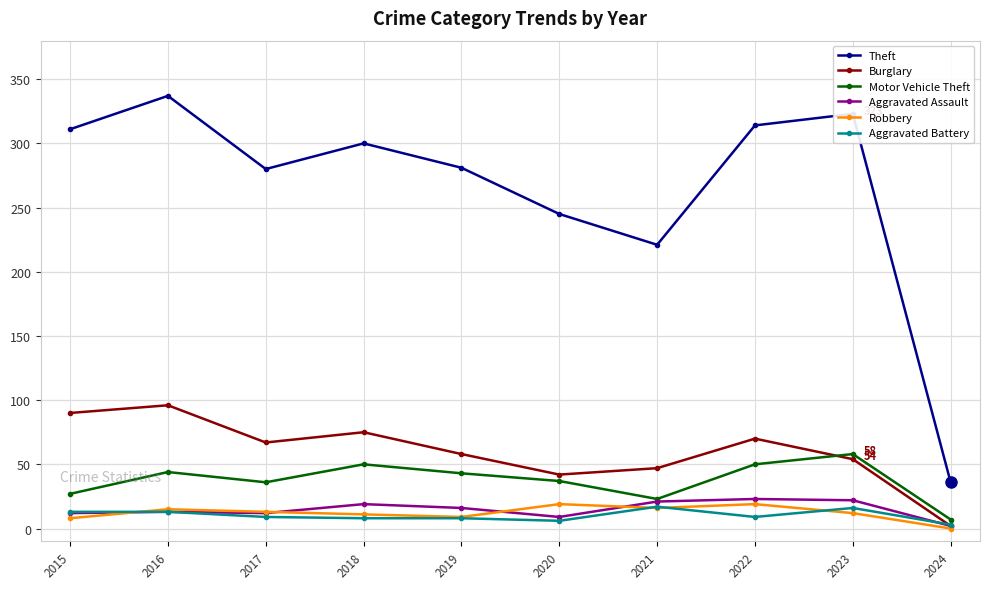

True or false: Aggravated Assault and Theft cross at least once.

False